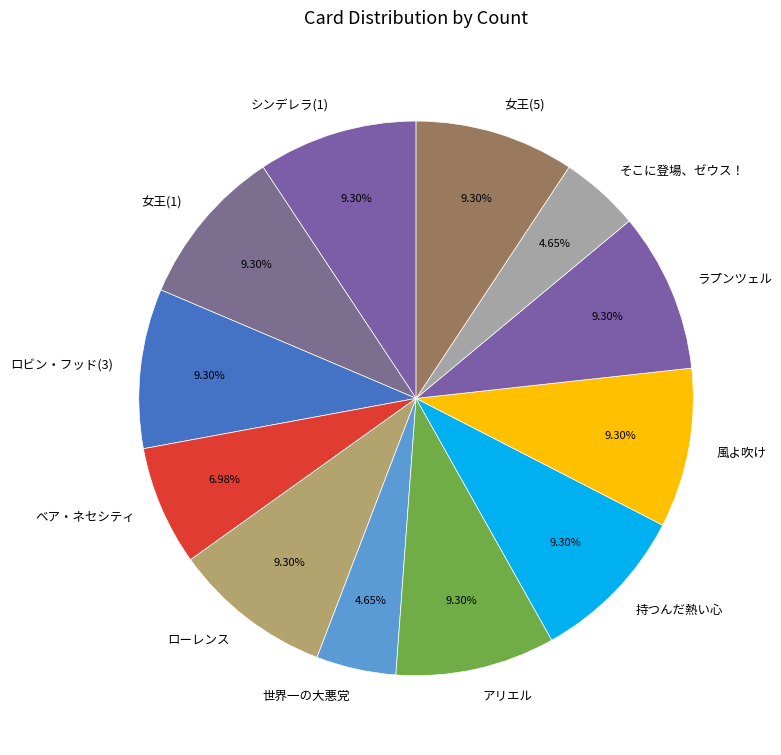

True or false: ロビン・フッド(3) accounts for 19% of the total.

False